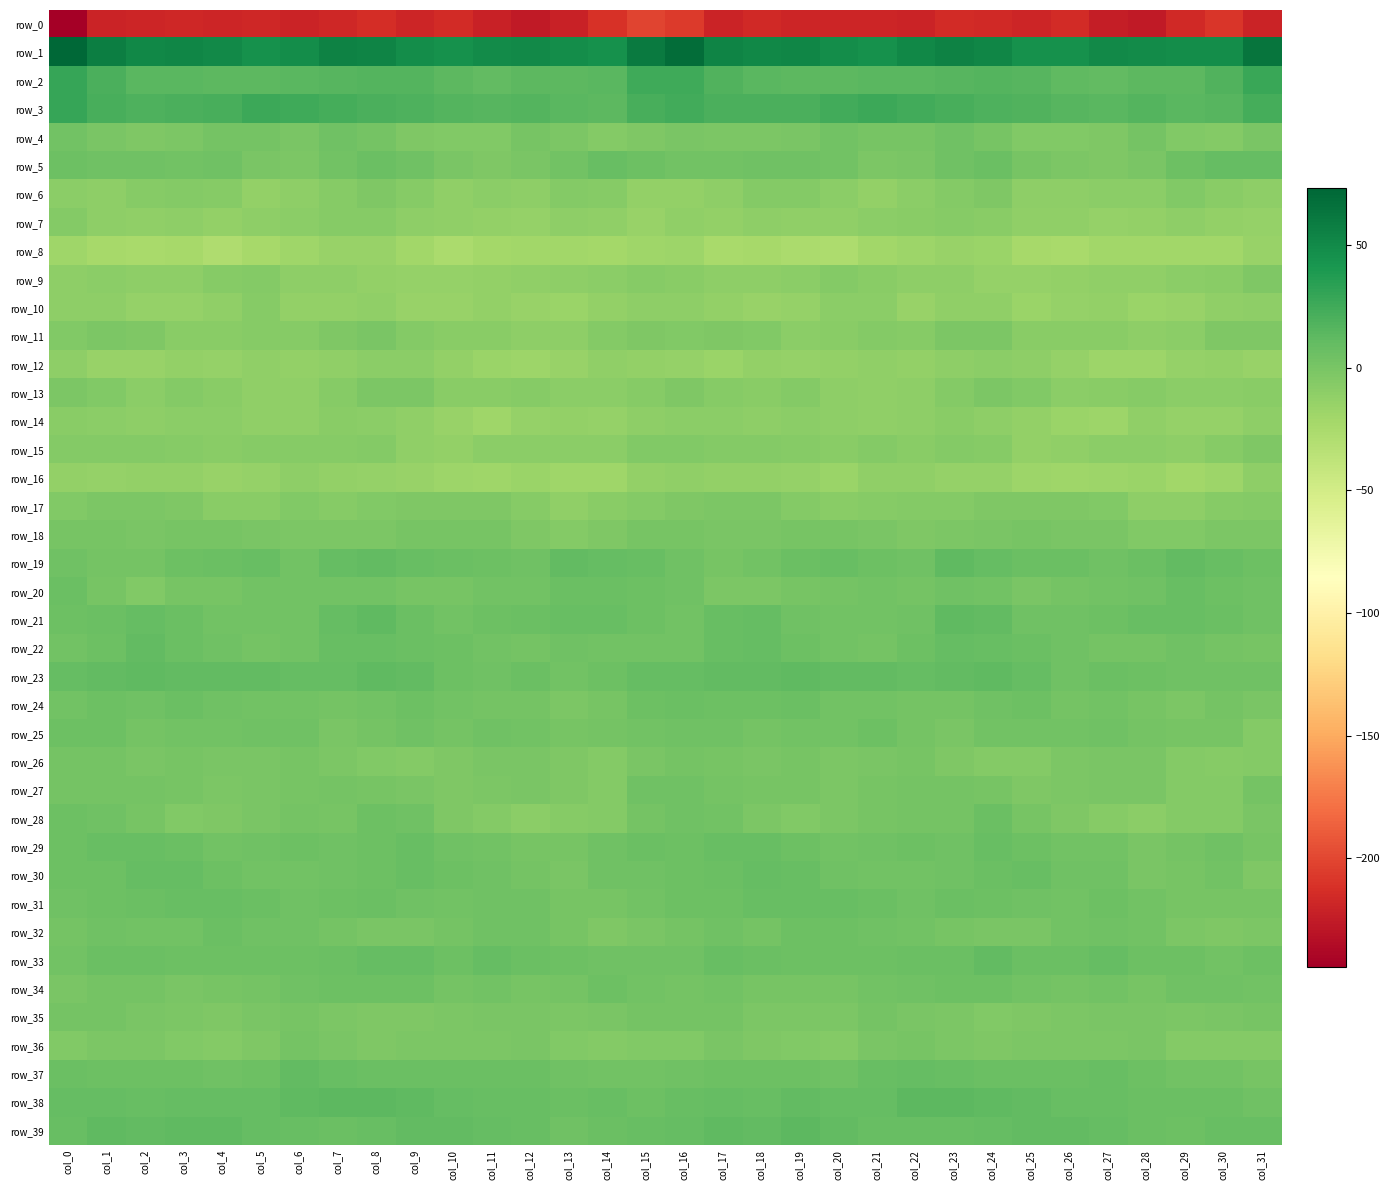

At which category is the sum across all series the highest?

col_8